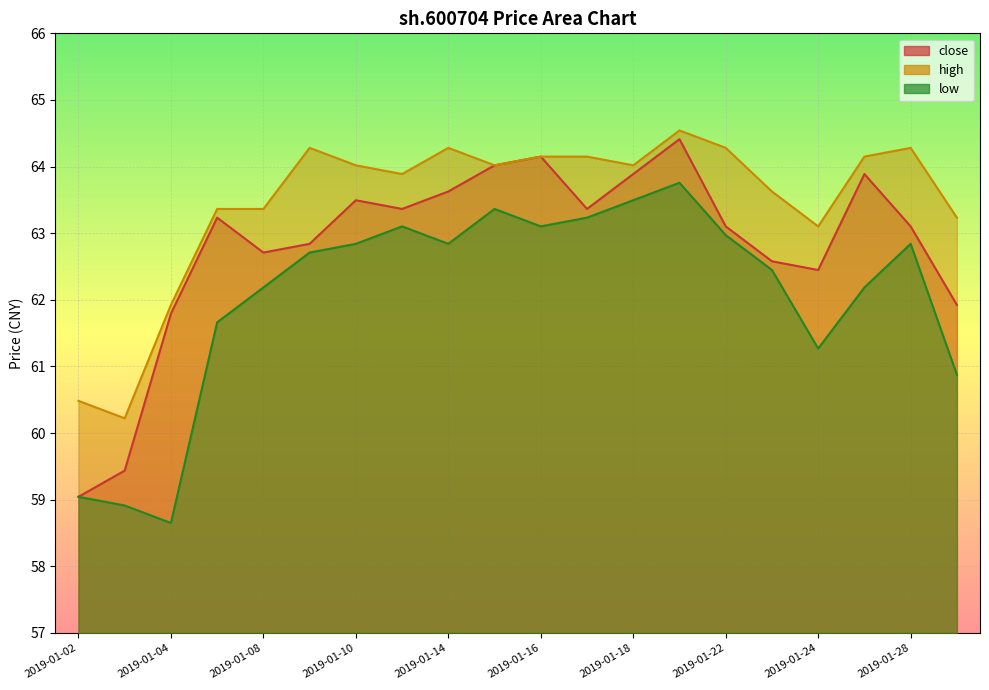

True or false: close has more than 0 interior local peaks.

True